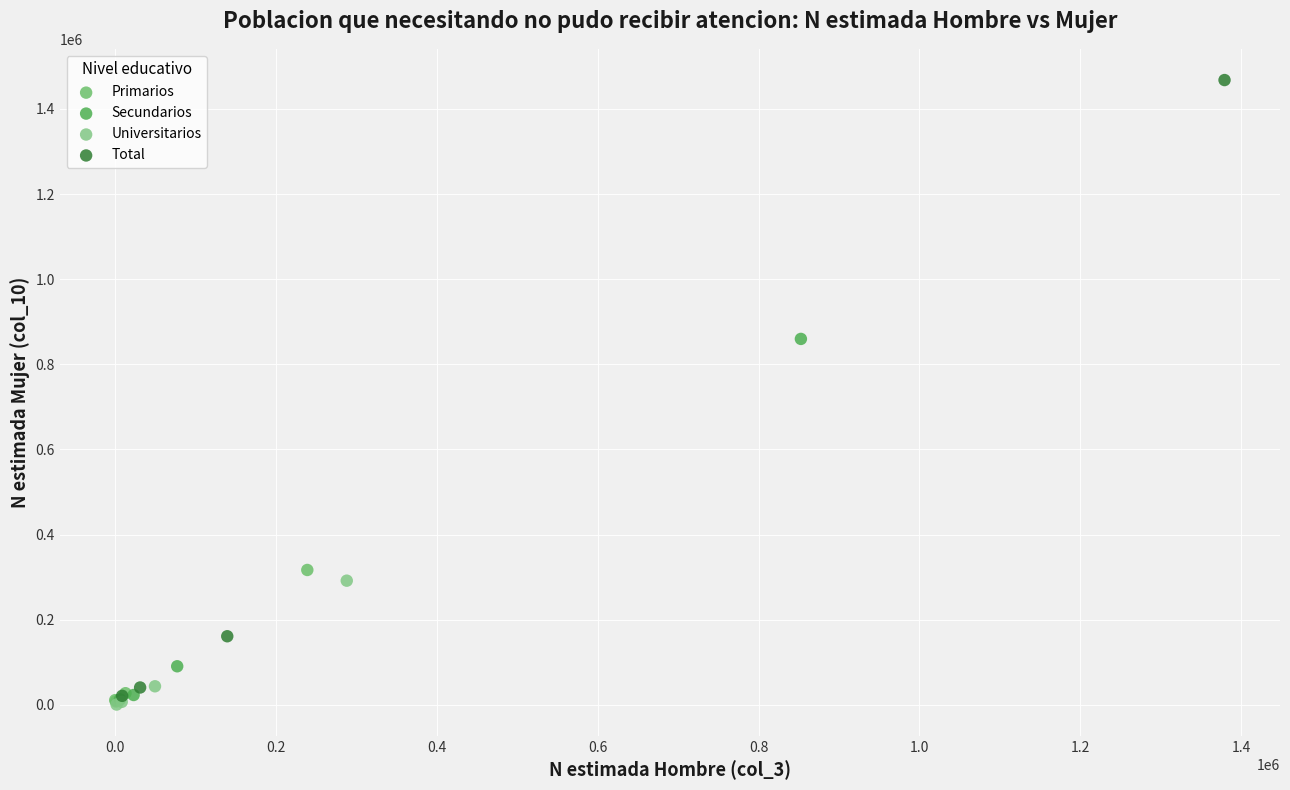

Which series contains the highest Y value?

Total